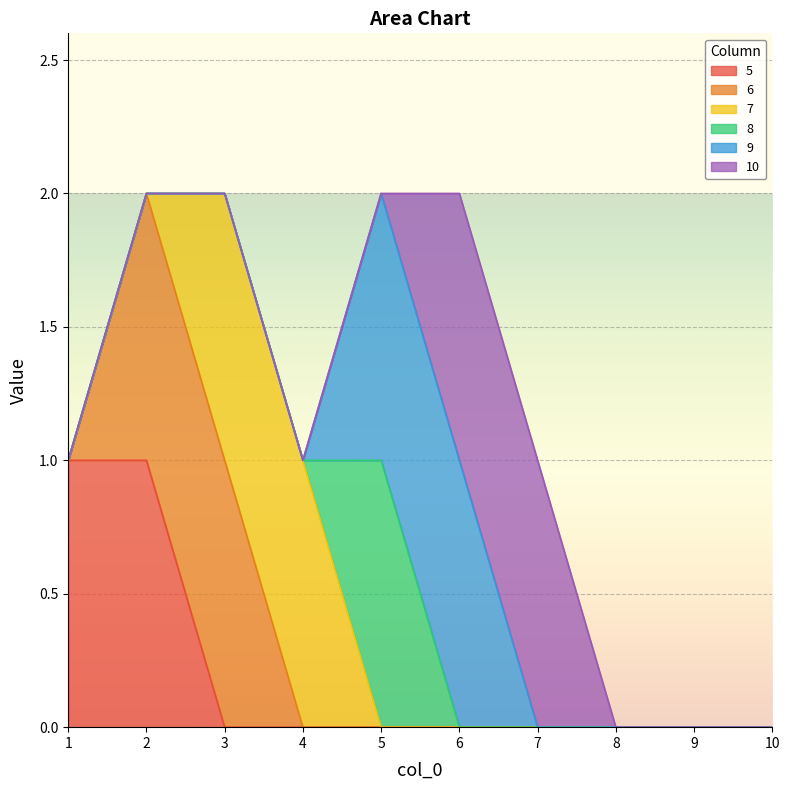

Is it true that 6 equals -1 at 7?

False